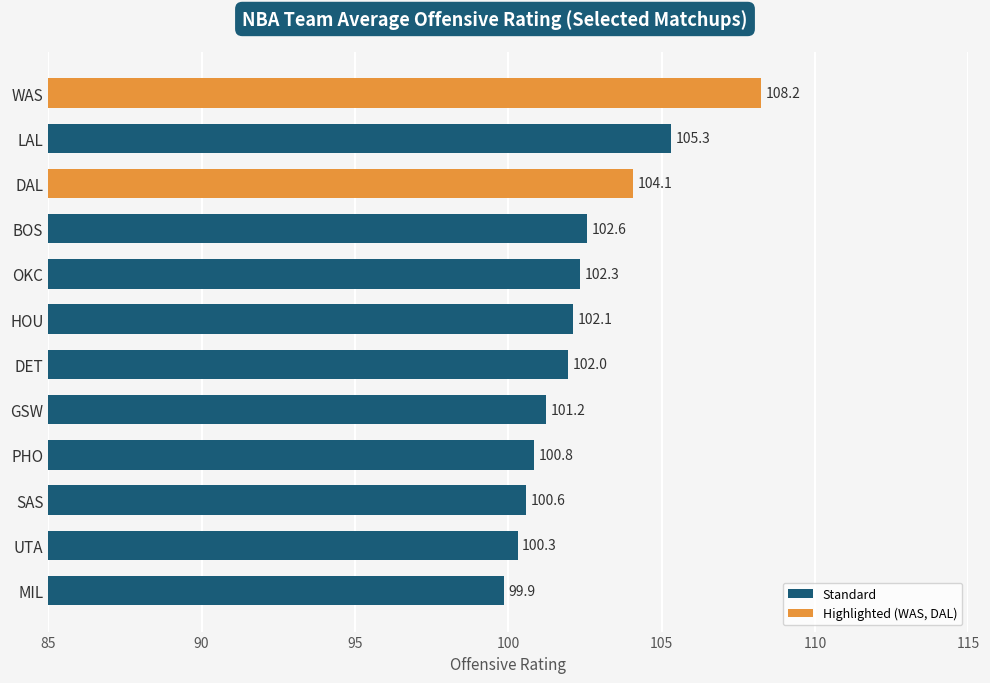

Read the value at LAL.

105.3